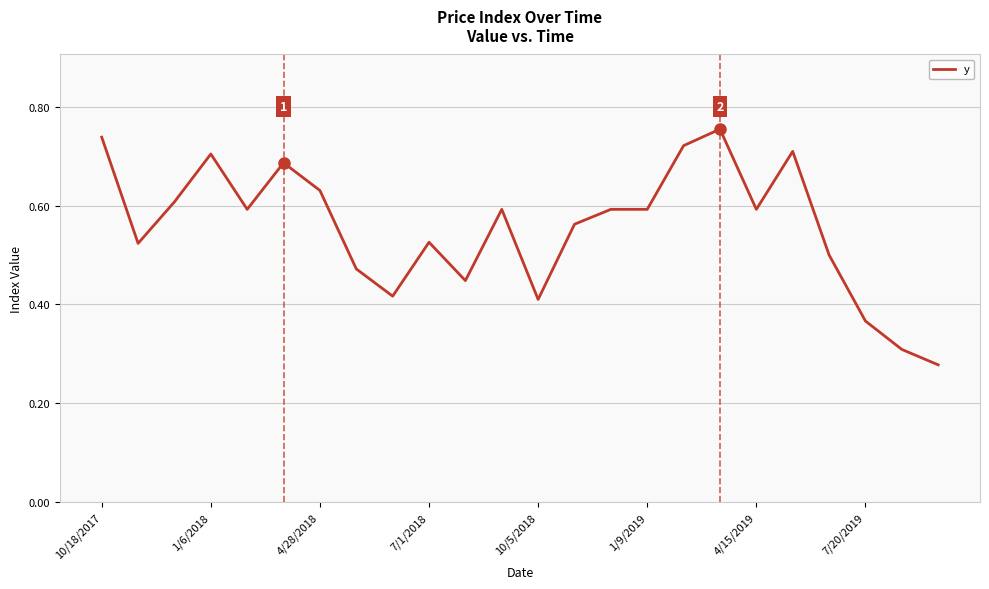

Which label corresponds to the smallest value in the chart?

23